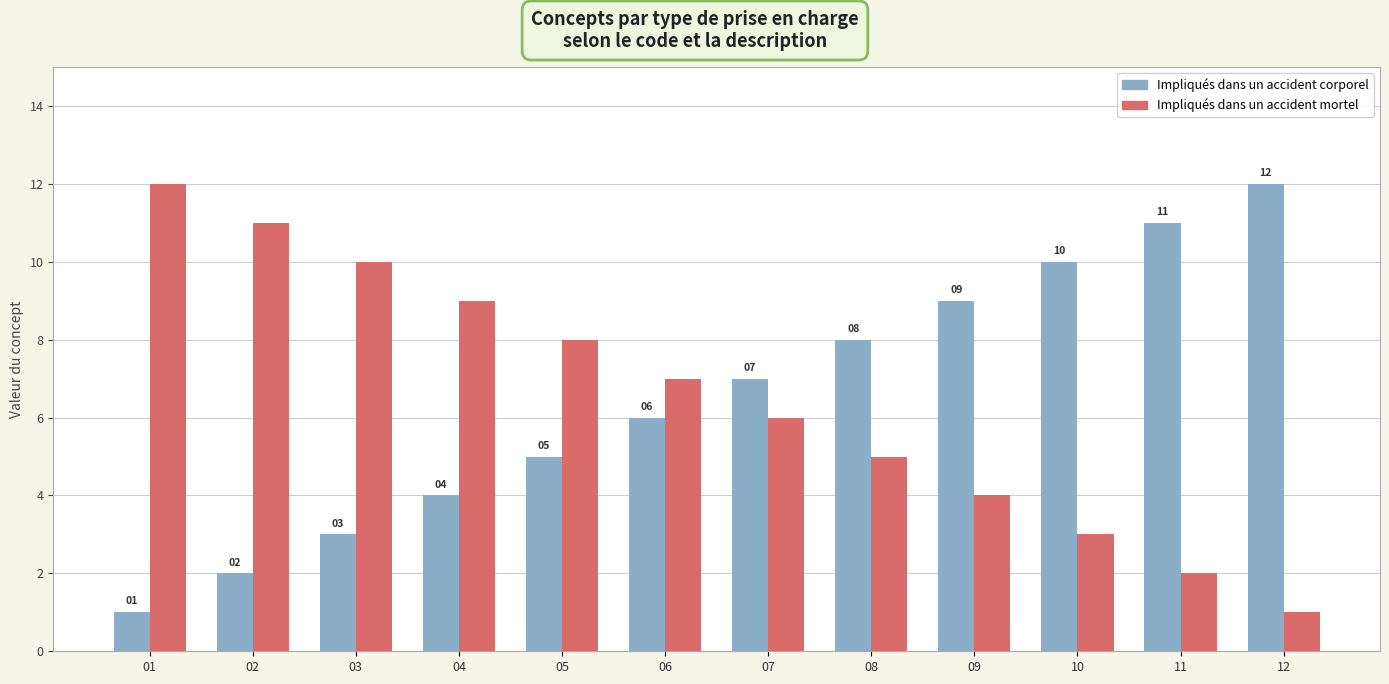

What is the minimum value shown in the chart?

1